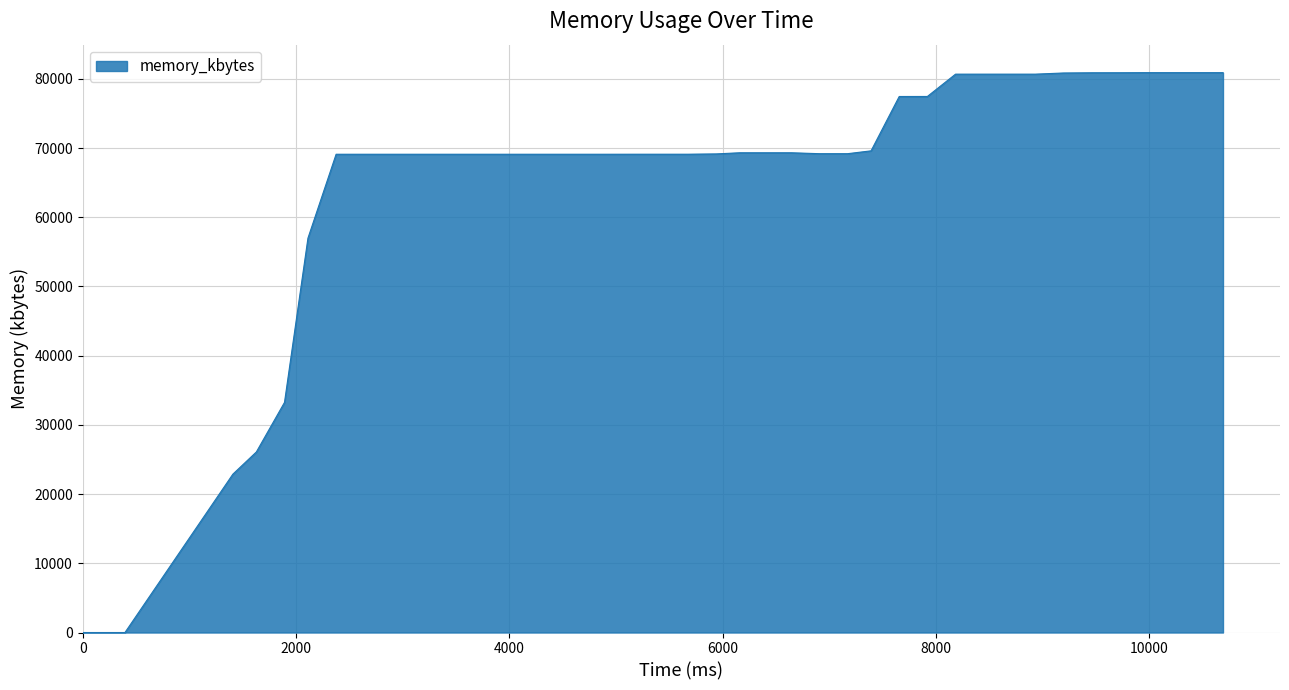

What is the difference between the second highest and minimum values?

80896